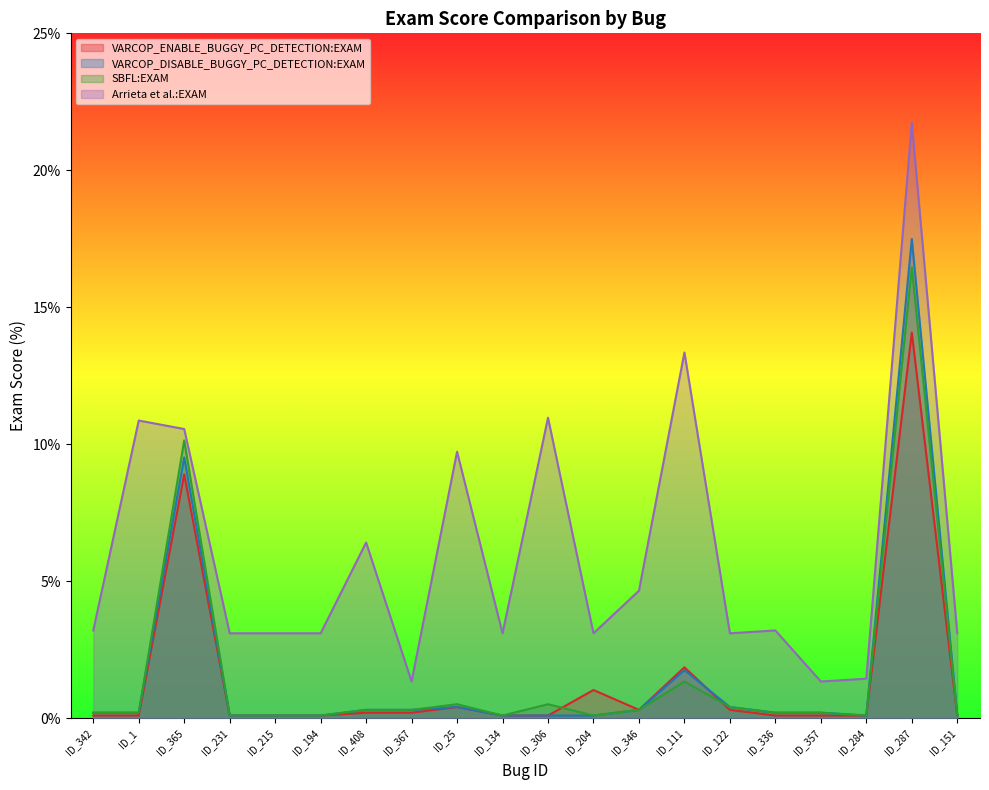

The value of VARCOP_ENABLE_BUGGY_PC_DETECTION:EXAM at ID_204 is 1.0. True or false?

True